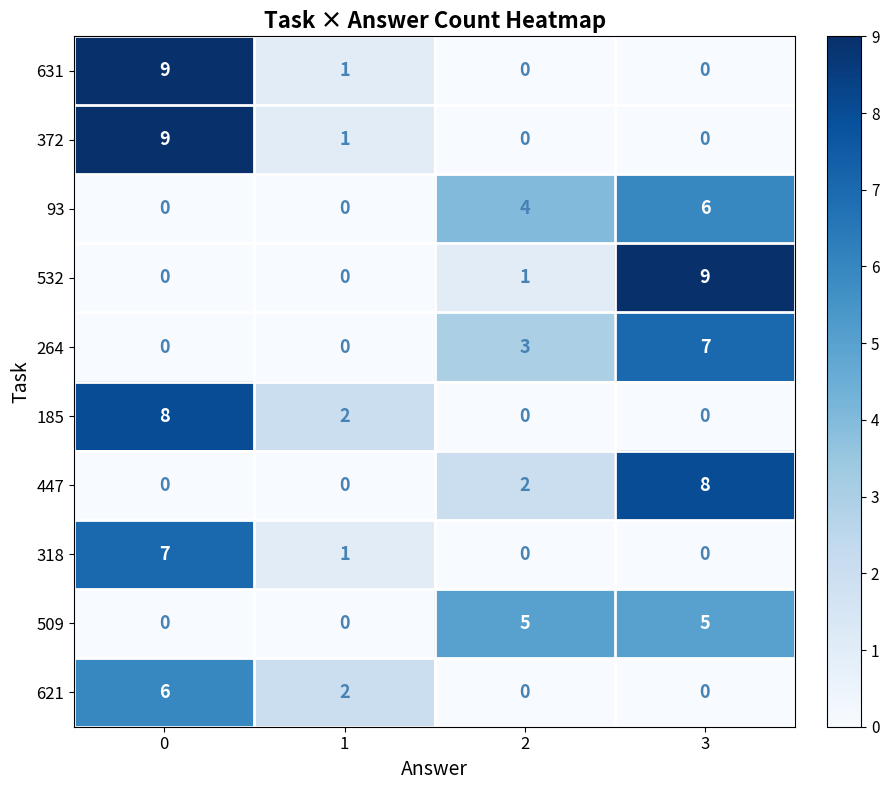

What is the difference between the highest and lowest values at 0?

9